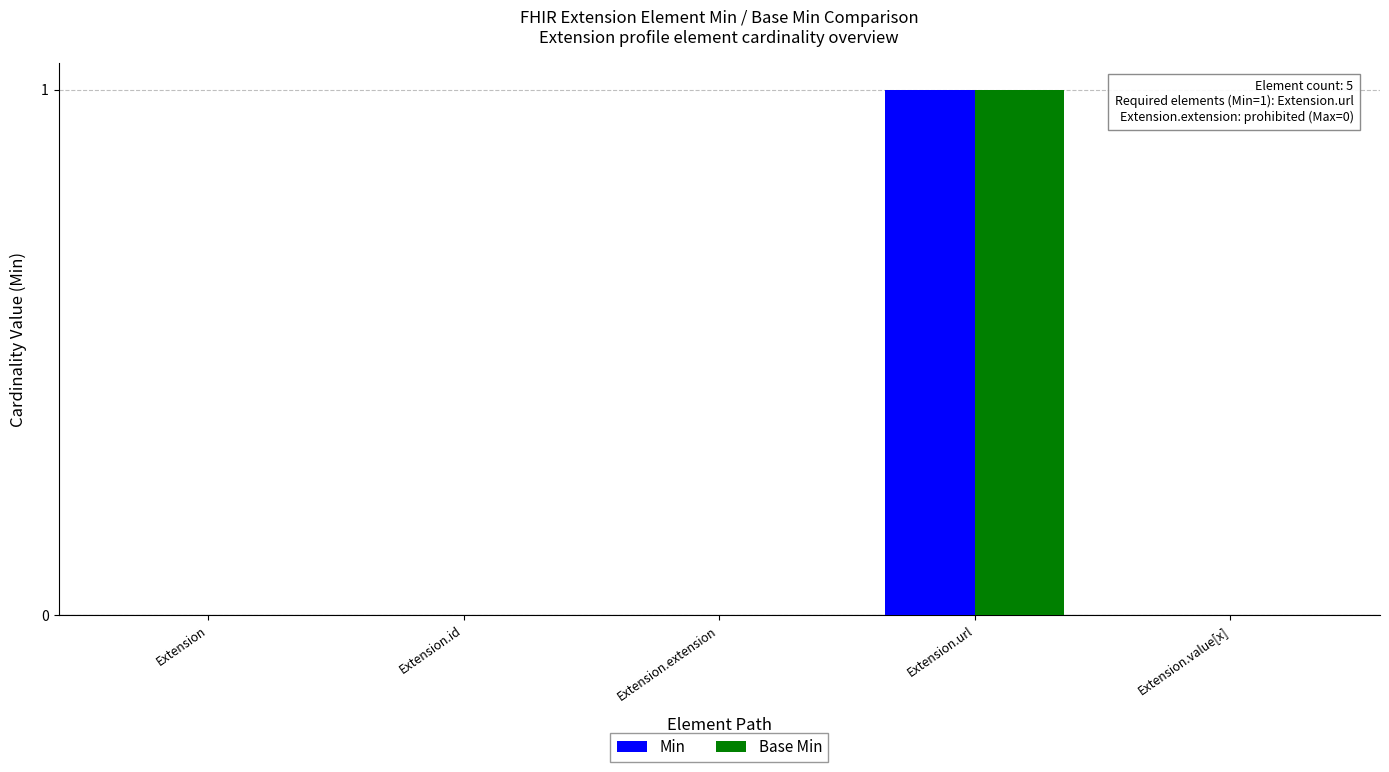

The Min series shows 1 at Extension.url. True or false?

True